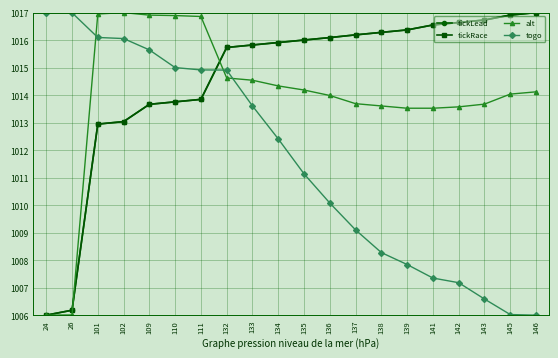

What is the value of the tickRace point at the 8th from the left?

1015.7